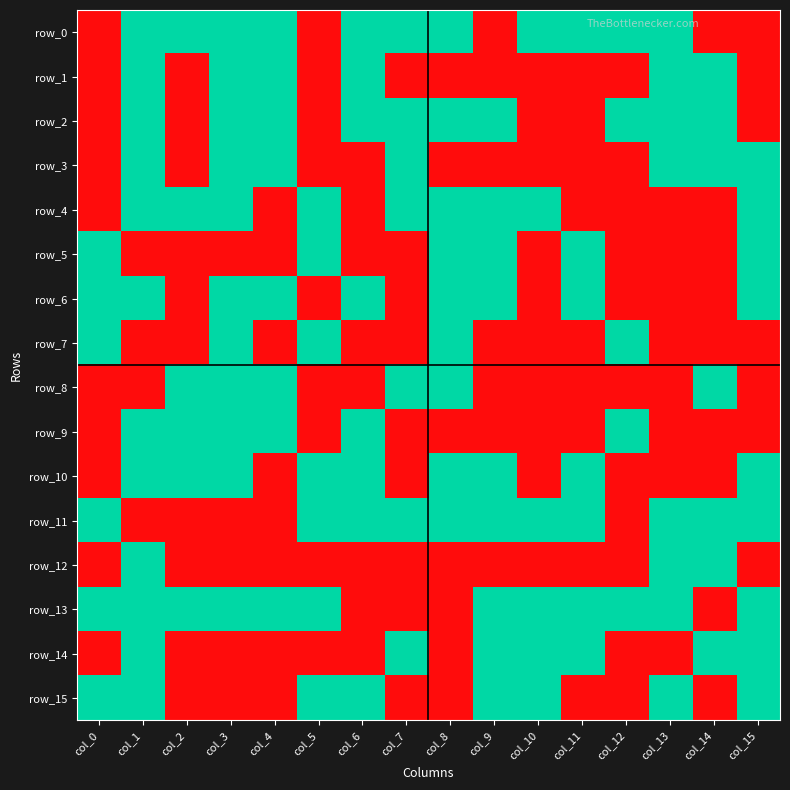

Between col_2 and col_10, which series saw the biggest shift?

row_8